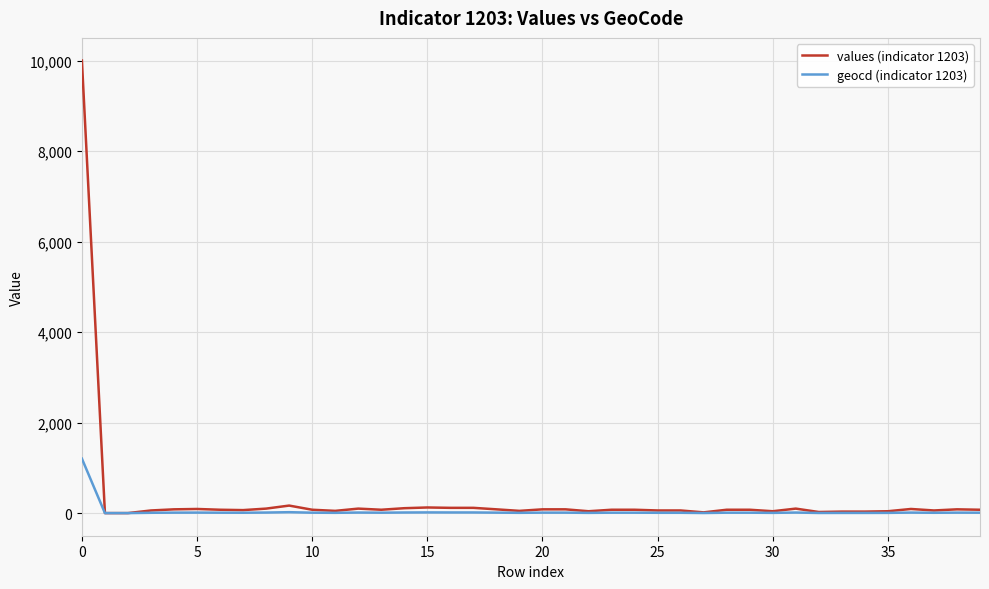

What is the maximum value shown in the chart?

10000